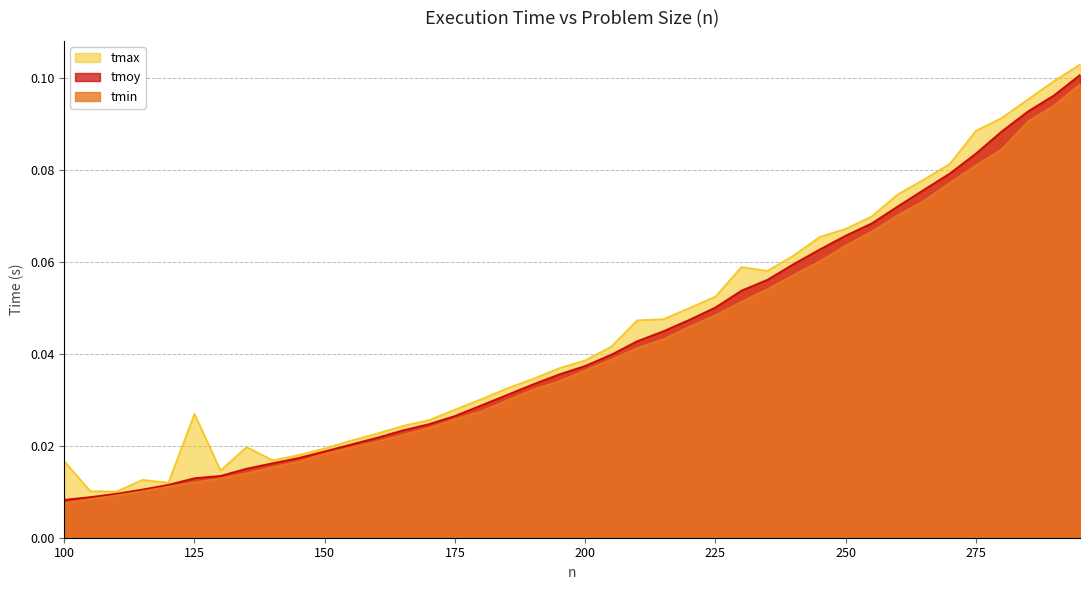

True or false: tmin and tmax cross at least once.

False